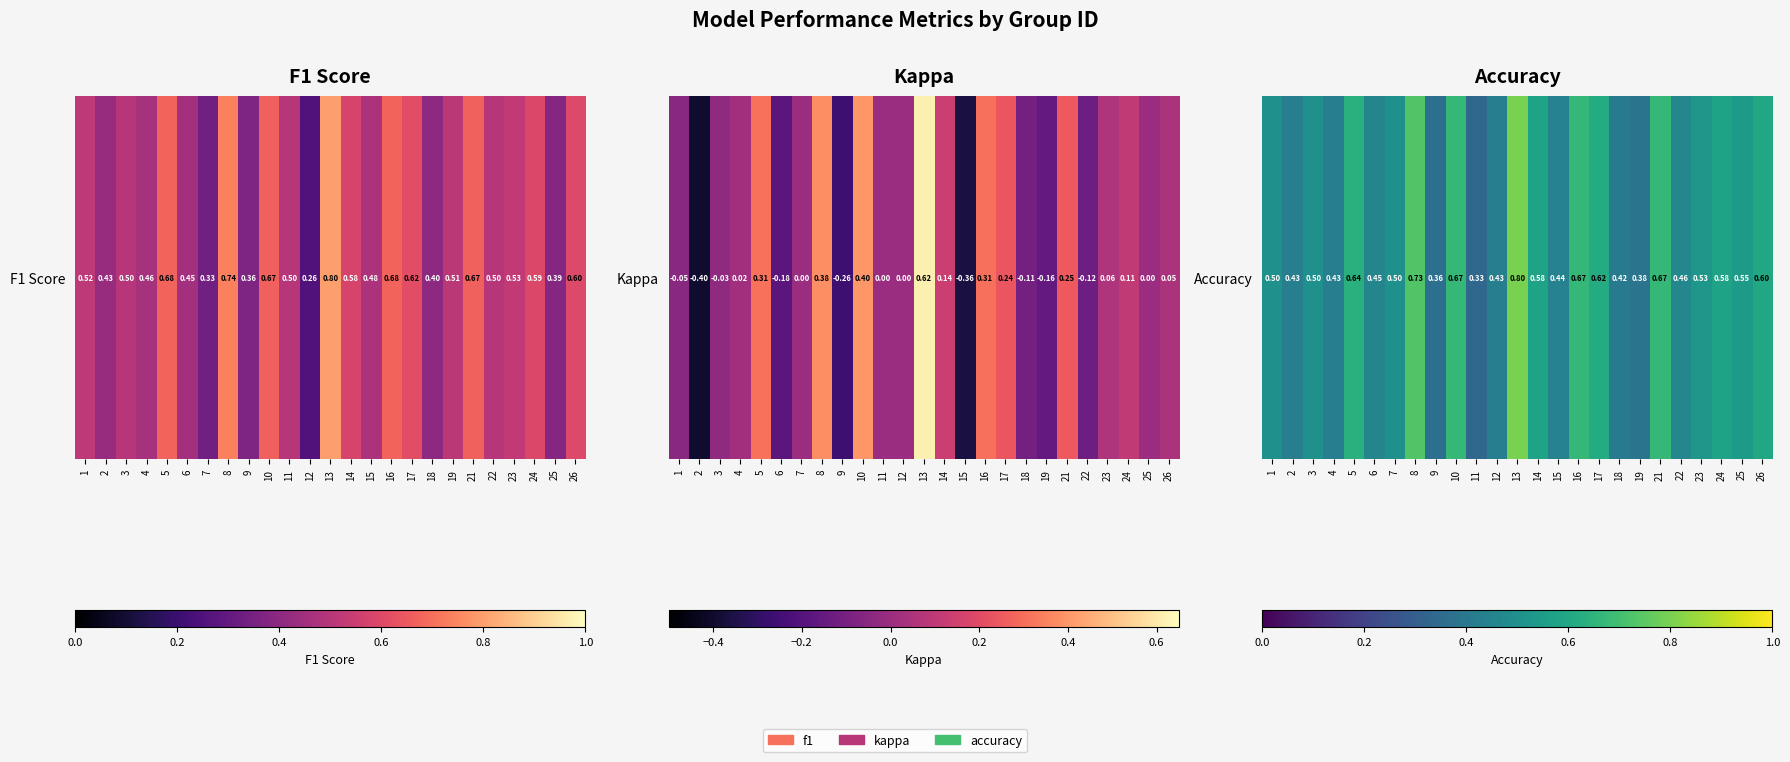

Count the values in the range 0 to 1.

25